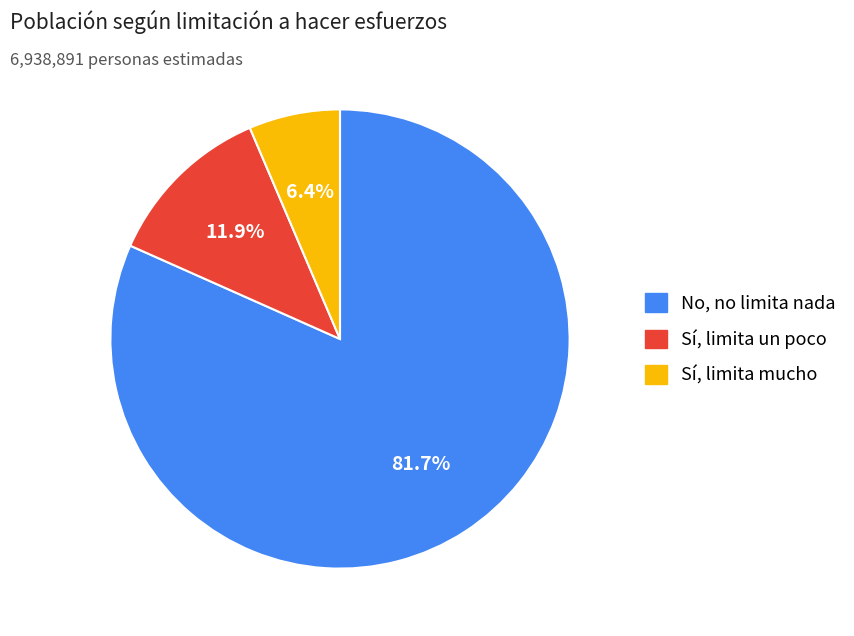

What percentage do No, no limita nada and Sí, limita un poco together represent?

93.6%